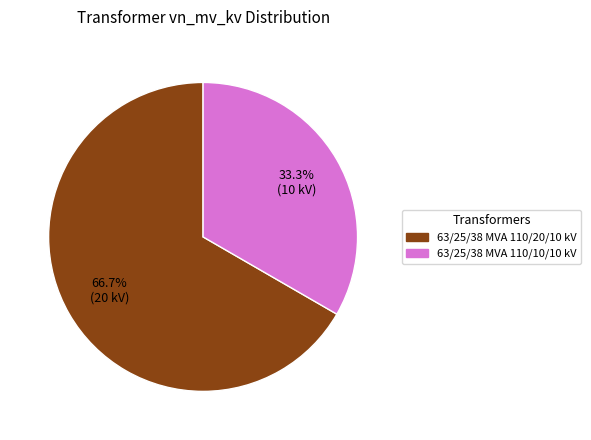

How many segments does this pie chart have?

2